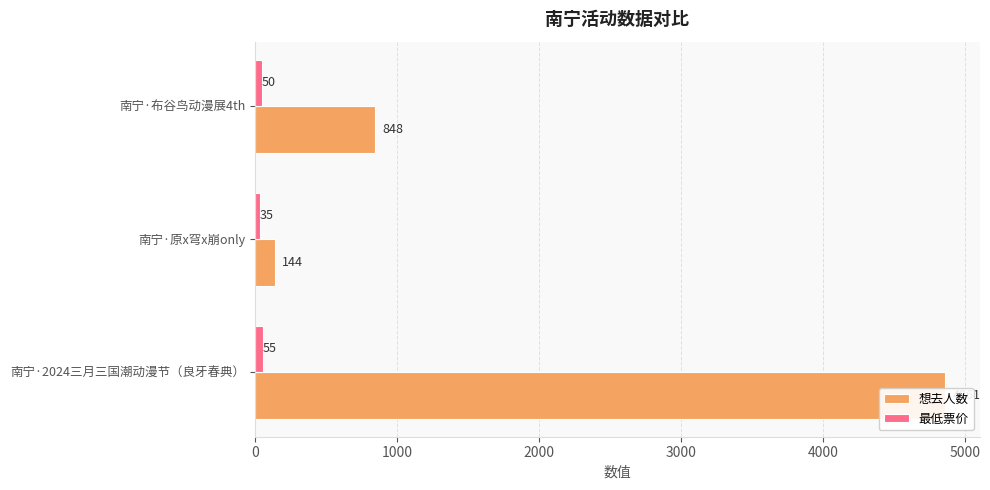

Is the value of 想去人数 at 南宁·原x穹x崩only greater than the value of 最低票价 at 南宁·2024三月三国潮动漫节（良牙春典）?

Yes